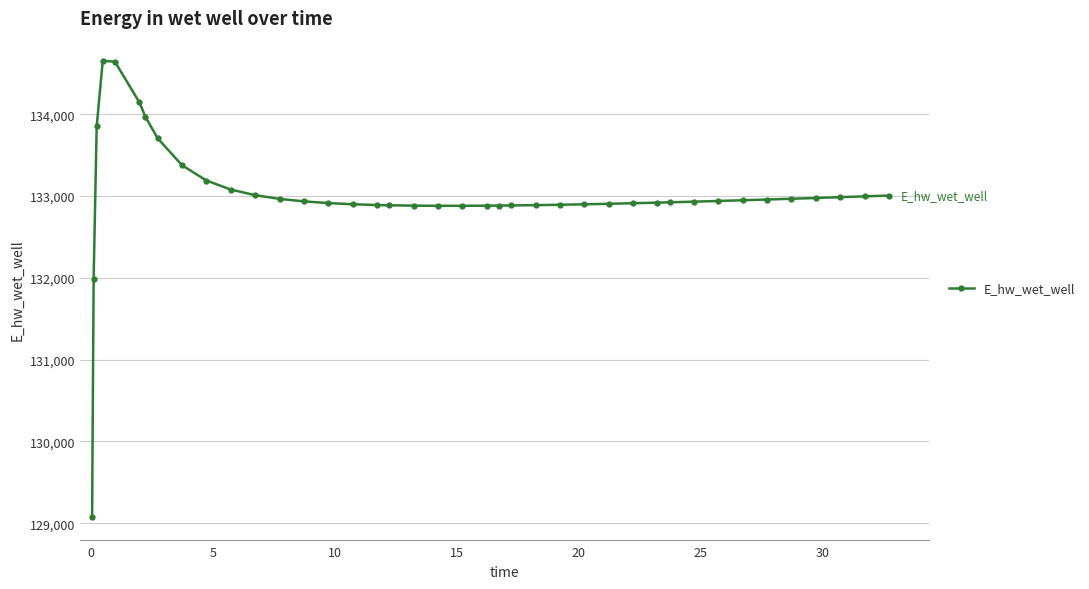

What is the sum of all values?

5320496.4